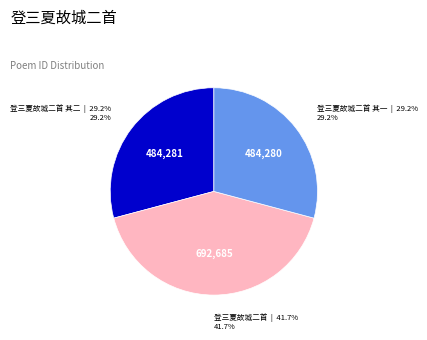

Approximately how many times larger is the value at 登三夏故城二首 其一 compared to 登三夏故城二首?

0.7